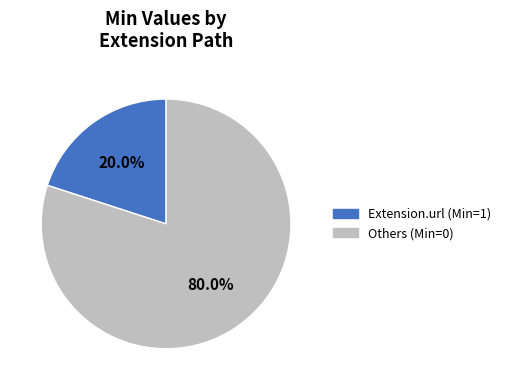

To the nearest percent, what is the average slice percentage?

50%